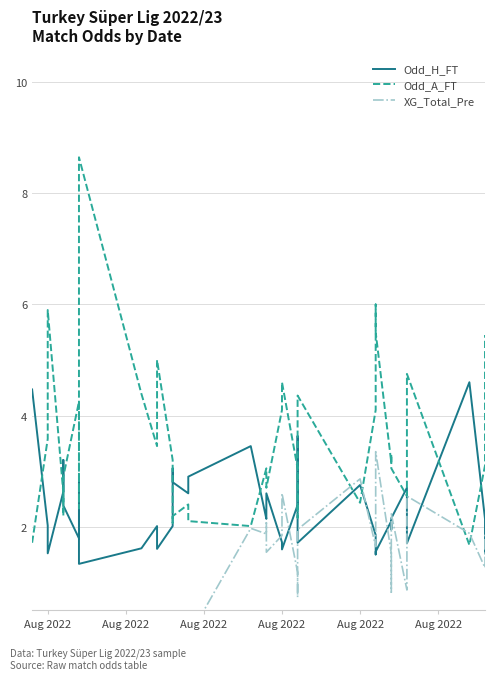

How many distinct data groups are displayed?

3